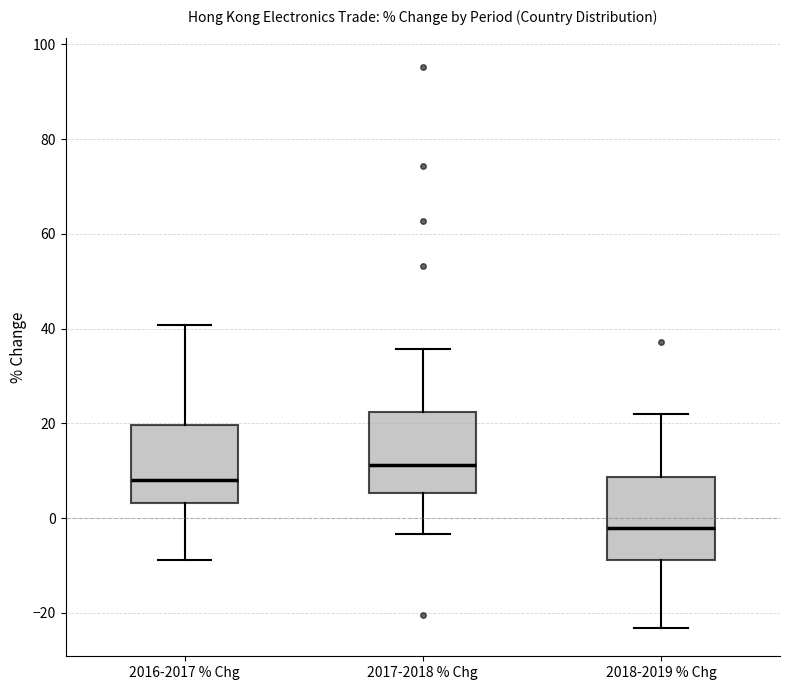

Reading left to right, read every box against the y-axis: the position of its median line, the range the box covers, and the ends of its whiskers. The values are not printed on the chart, so give them approximately, as read against the axis.

2016-2017 % Chg: median 8, box 4 to 20, whiskers -8 to 40
2017-2018 % Chg: median 12, box 6 to 22, whiskers -4 to 36
2018-2019 % Chg: median -2, box -8 to 8, whiskers -24 to 22